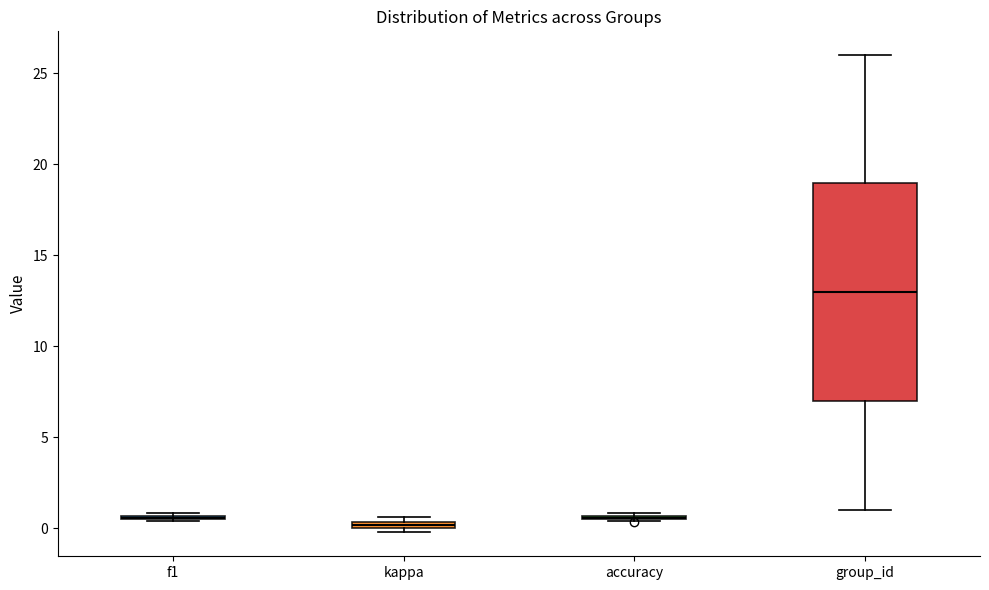

Which box is the tallest, from its lower edge to its upper edge?

group_id